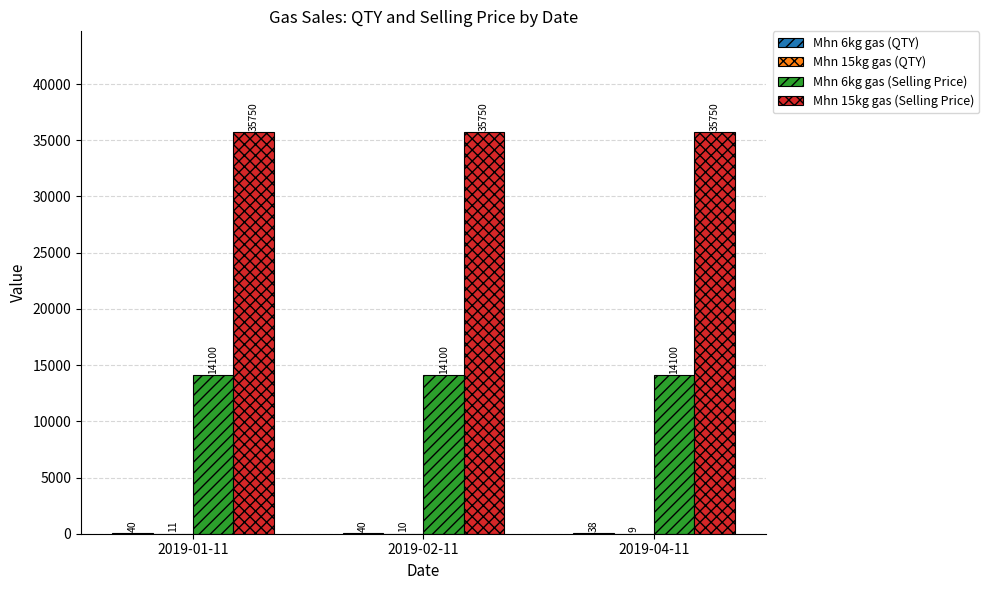

What is the sum of the Mhn 6kg gas (Selling Price) values at 2019-02-11 and 2019-04-11?

28200